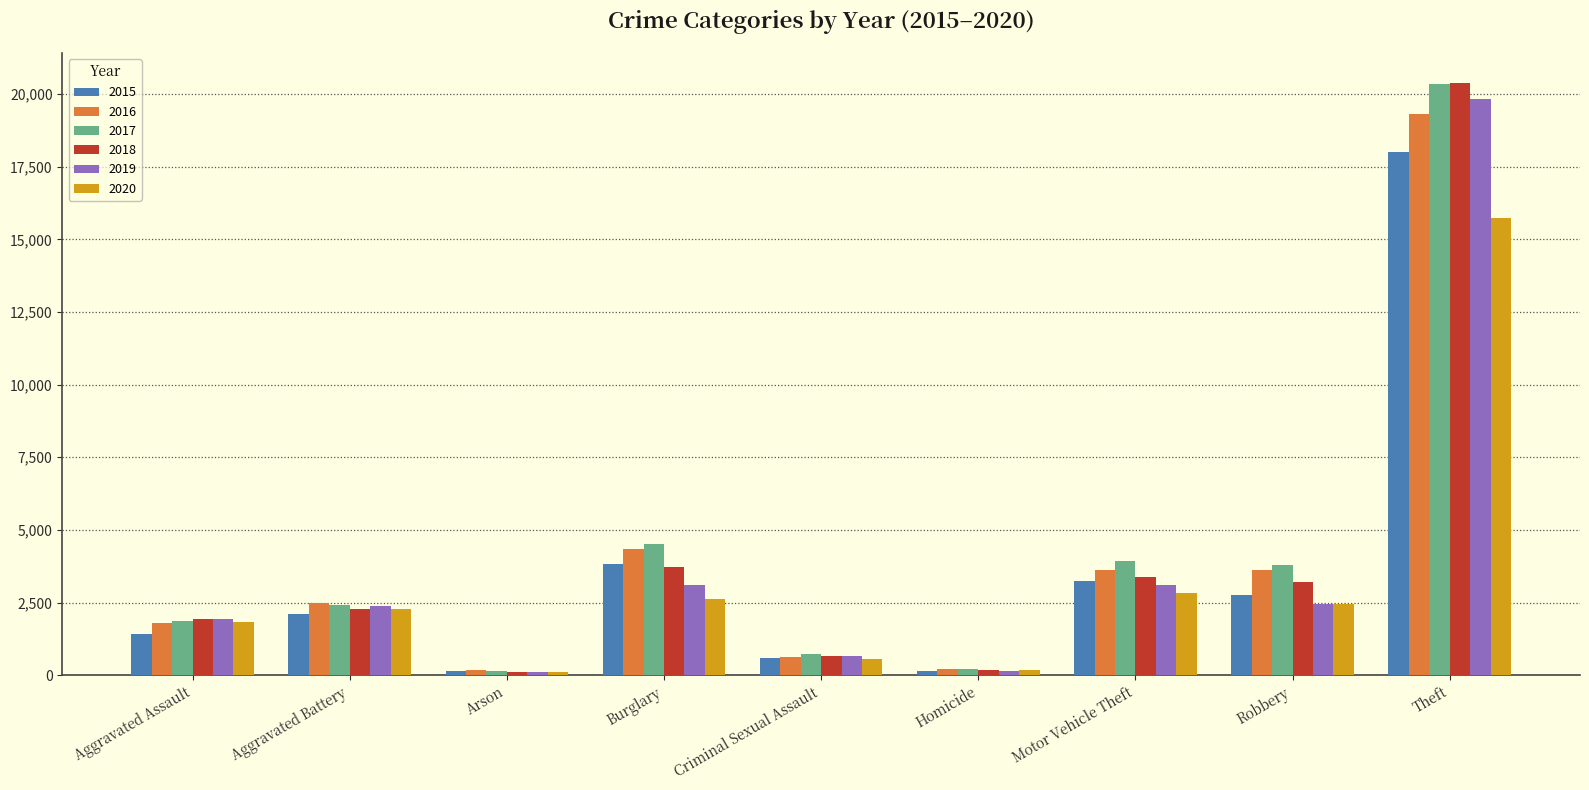

How many distinct data groups are displayed?

6